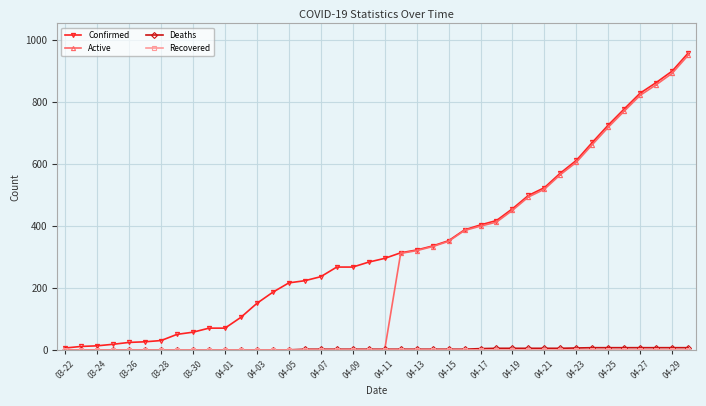

What is the greatest value displayed?

957